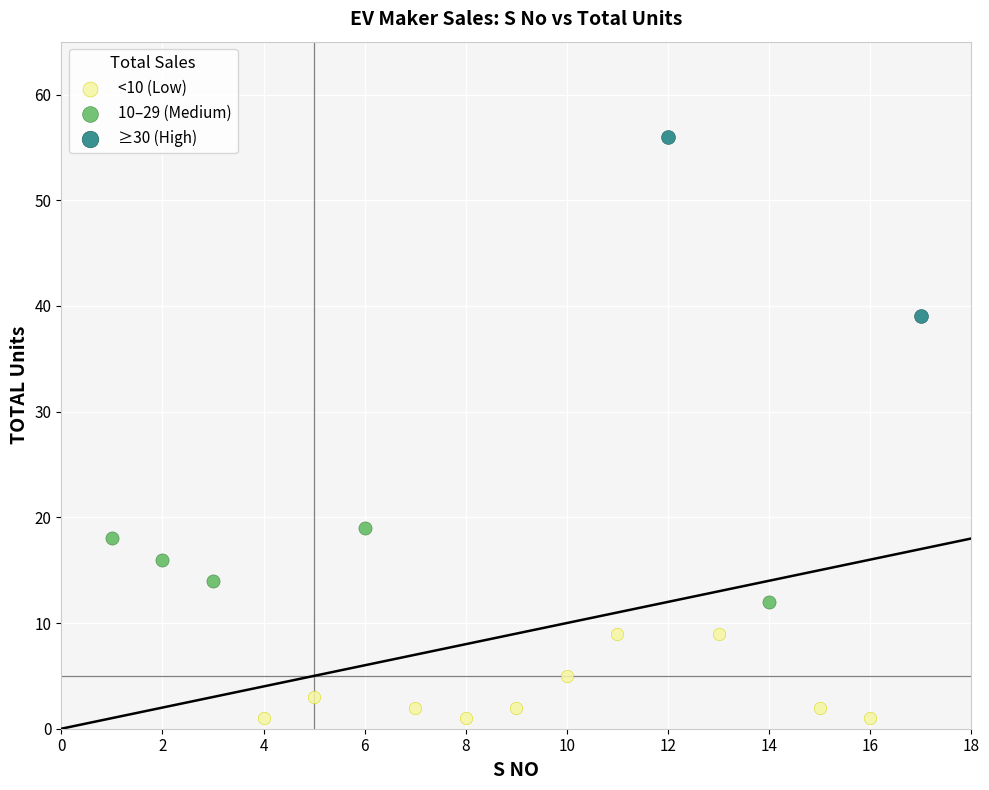

What are all the series names shown in the legend?

<10 (Low), 10–29 (Medium), ≥30 (High)